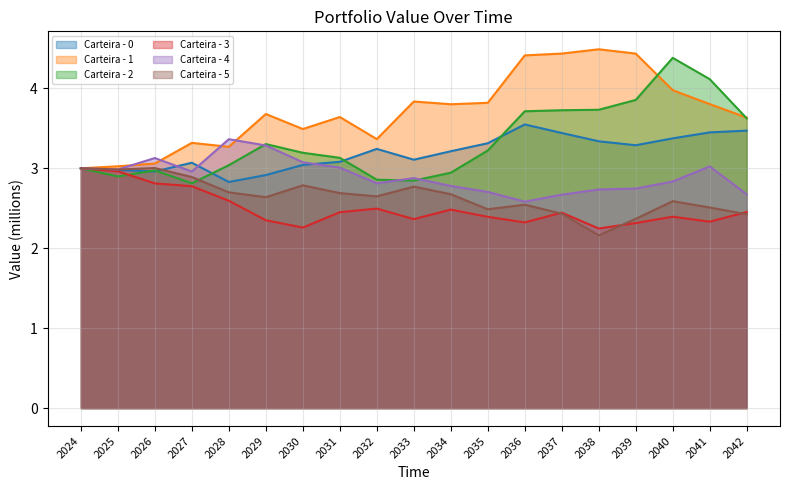

Is it true that Carteira - 0 equals 2.9 at 2029?

True